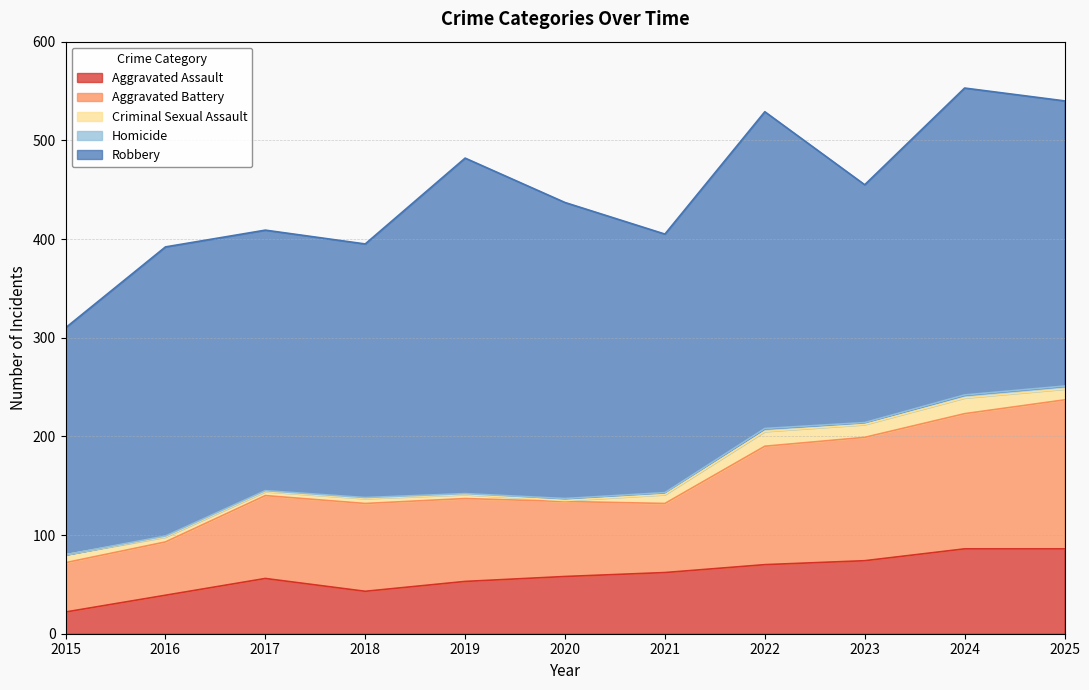

What is the total value across all series at 2016?

392